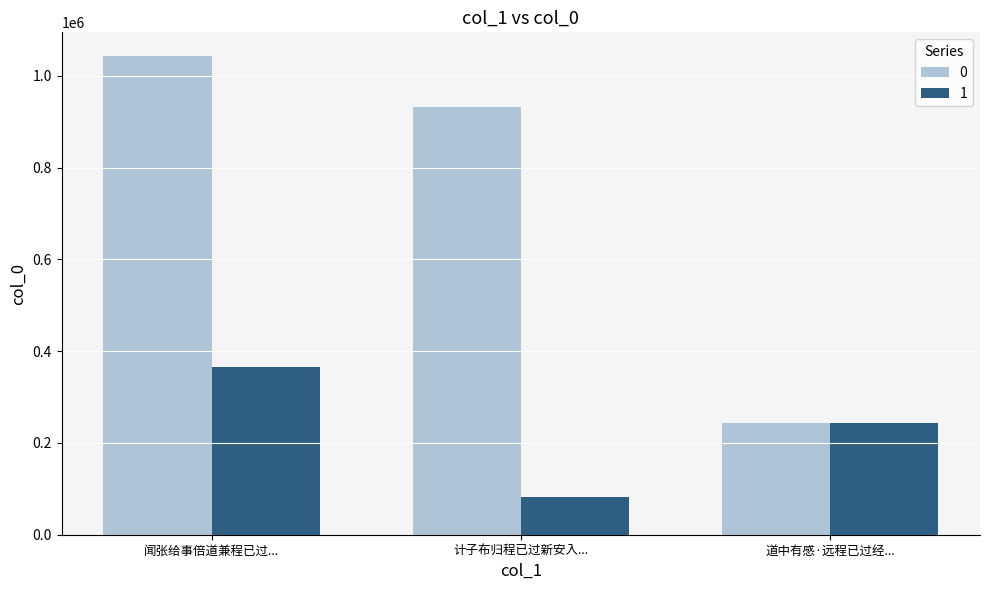

What is the difference between the 1 values at 计子布归程已过新安入... and 道中有感·远程已过经...?

161969